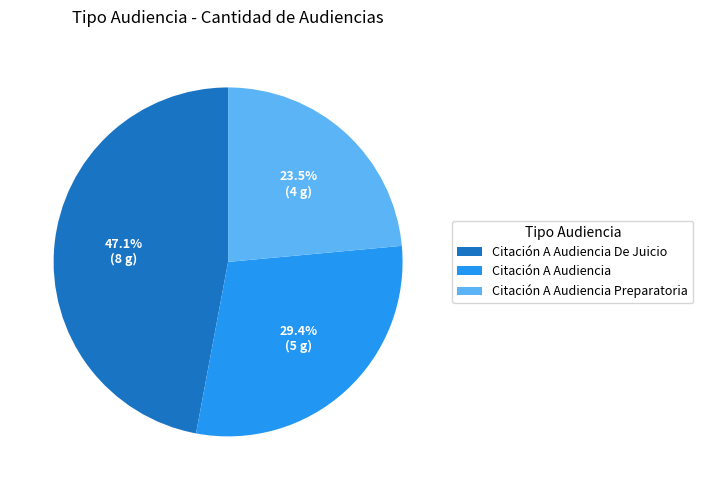

Between Citación A Audiencia De Juicio and Citación A Audiencia Preparatoria, which is larger?

Citación A Audiencia De Juicio